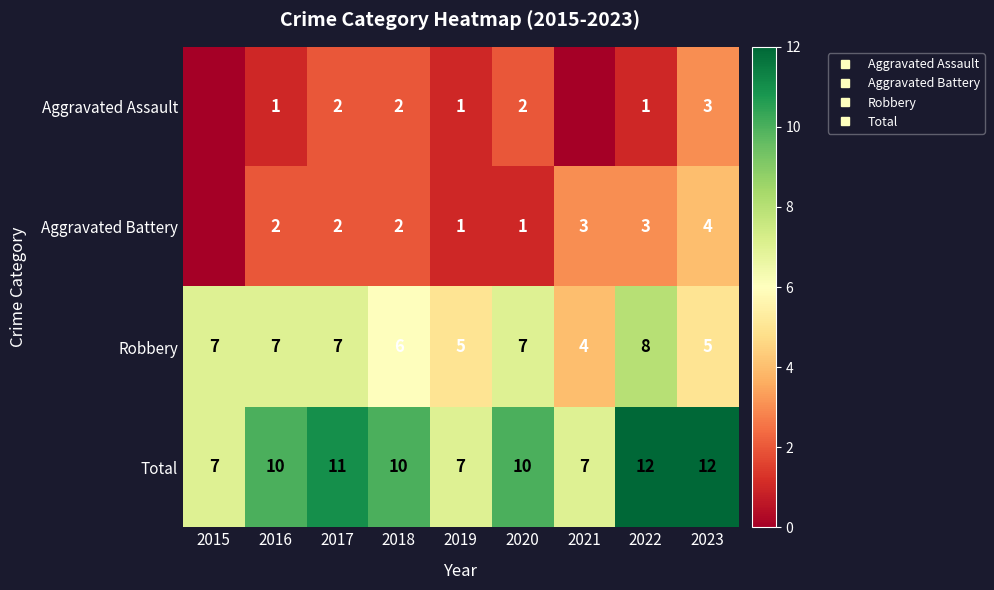

How many data points does each series have?

9